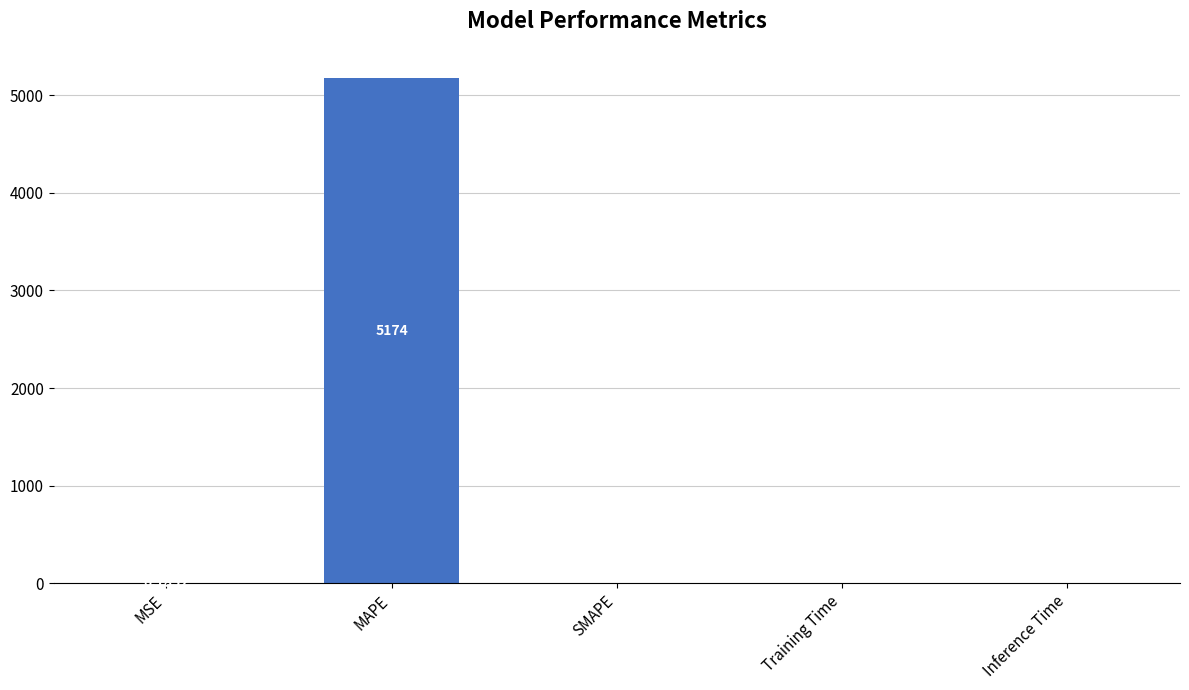

The value at MAPE is 2973.8. True or false?

False